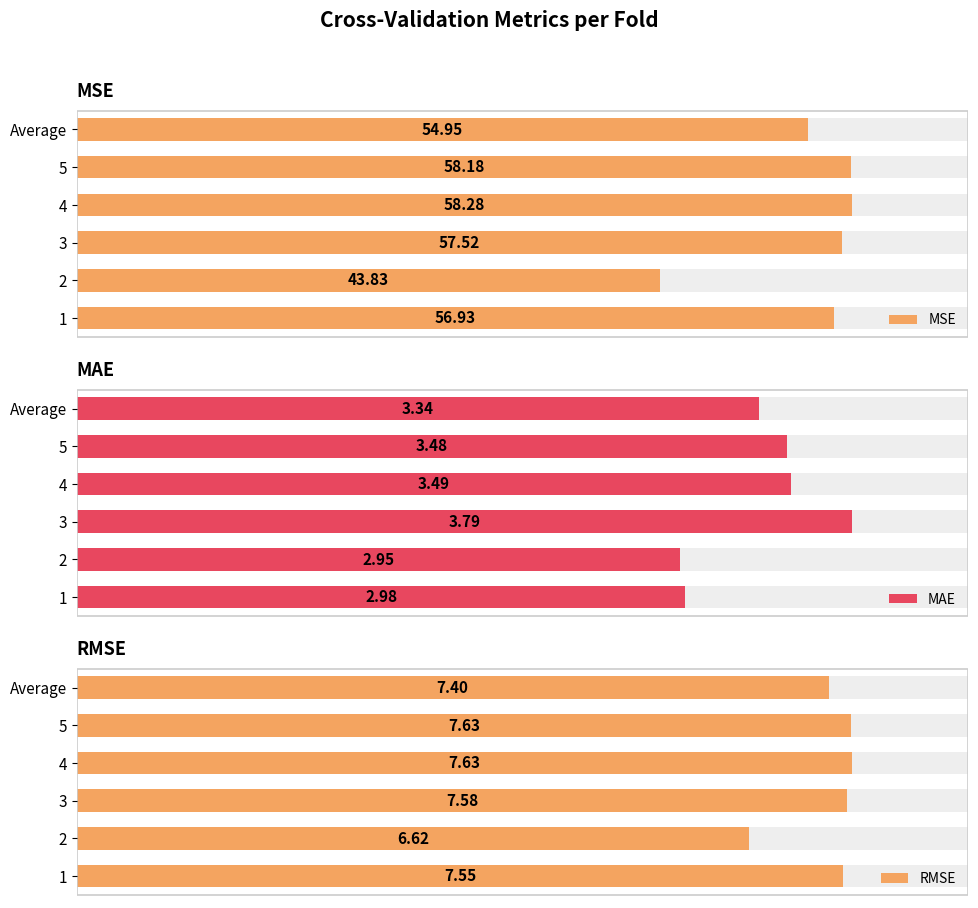

Is it true that MSE equals 17.9 at 1?

False